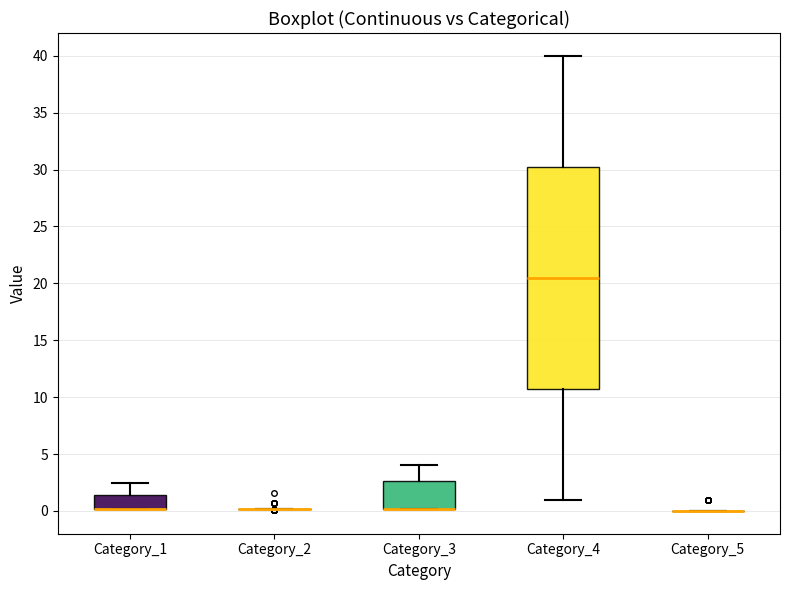

Comparing the boxes themselves (not the whiskers), which one is the tallest?

Category_4